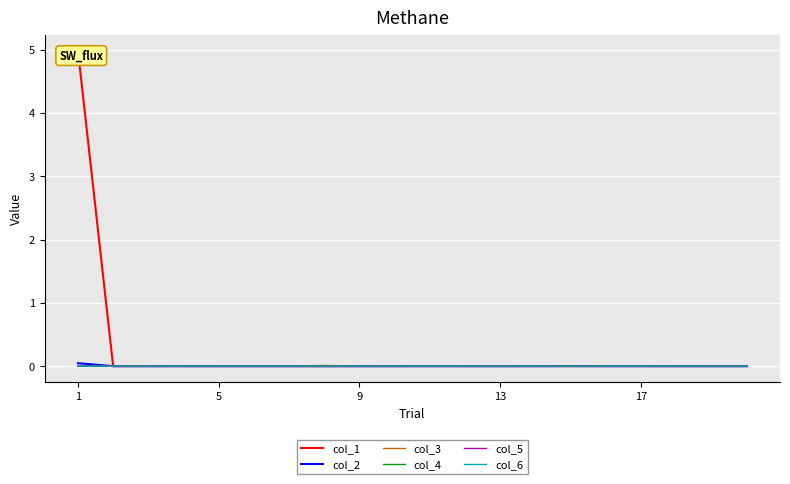

What are all the series names shown in the legend?

col_1, col_2, col_3, col_4, col_5, col_6